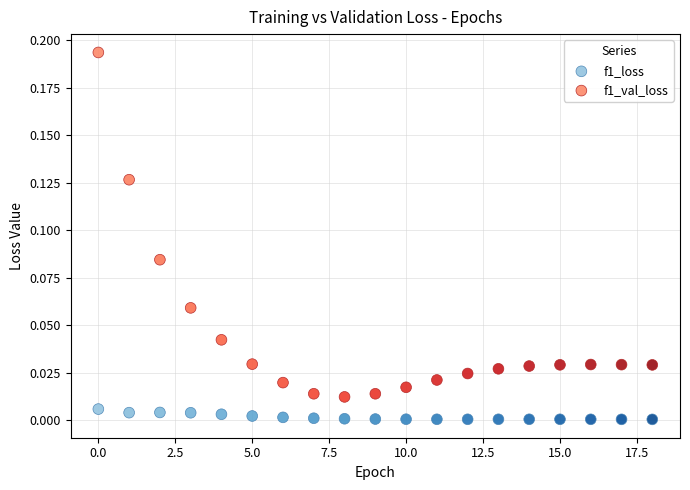

Which series contains the highest Y value?

f1_val_loss